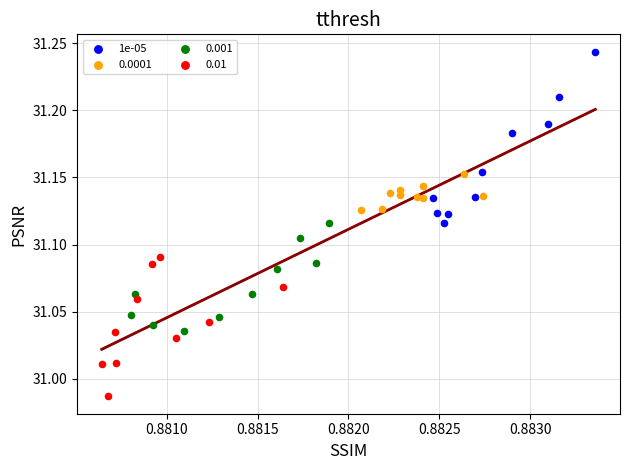

Which series contains the highest Y value?

1e-05